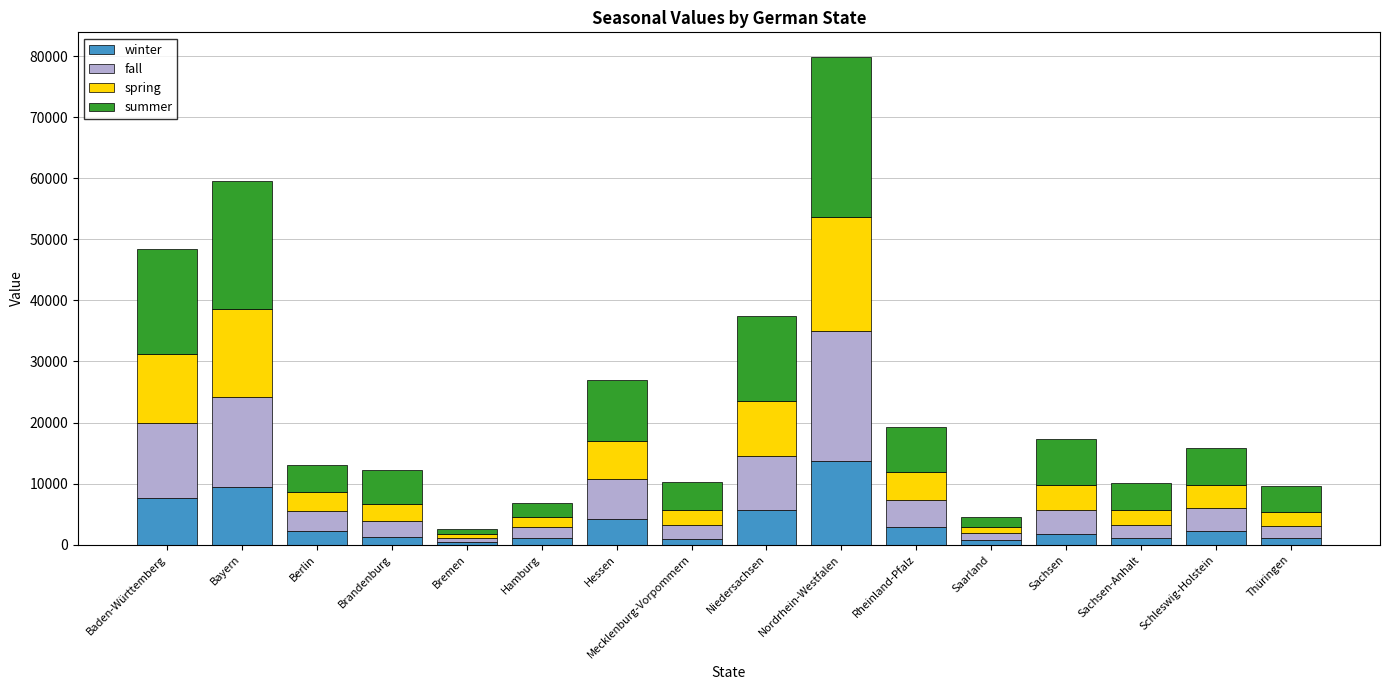

Does the chart contain stacked bars?

Yes